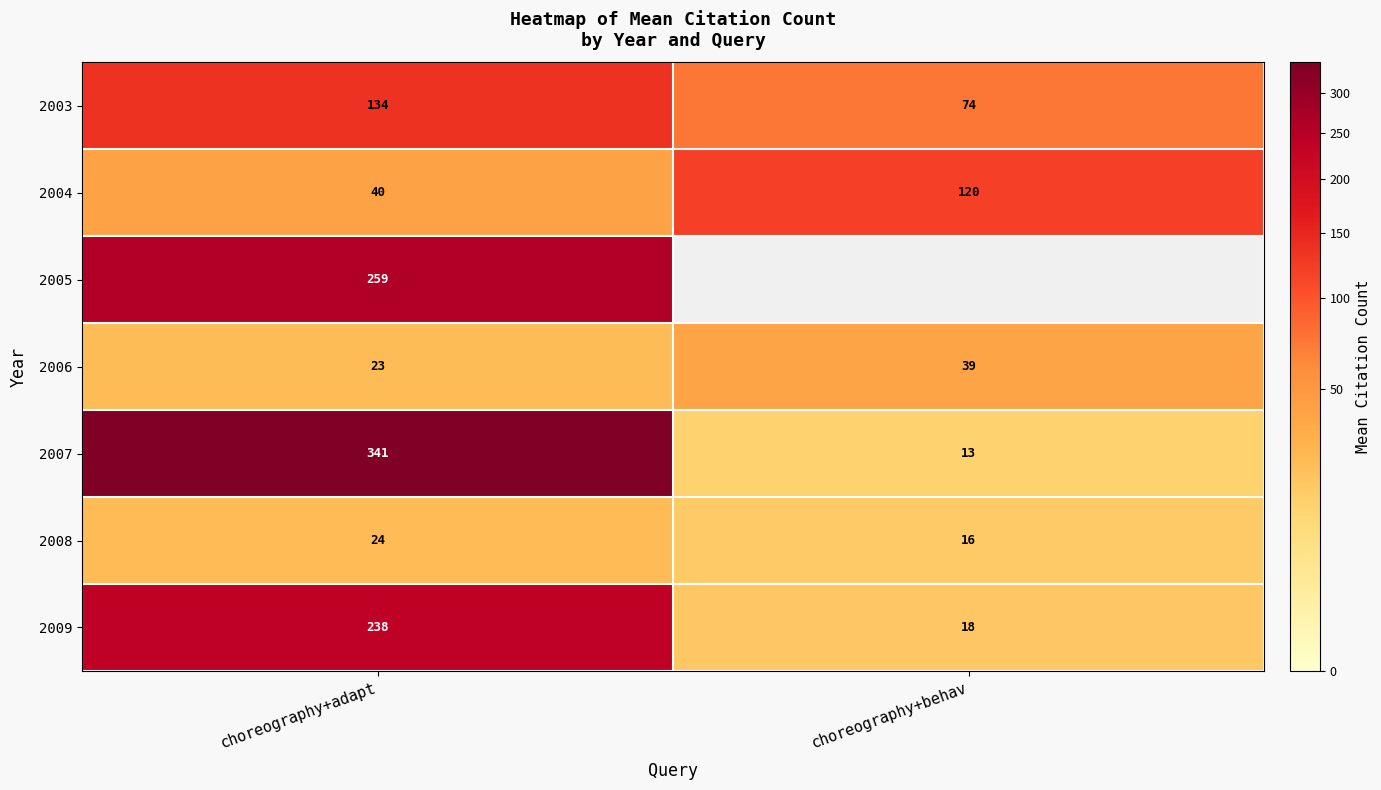

At which category is the sum across all series the highest?

choreography+adapt